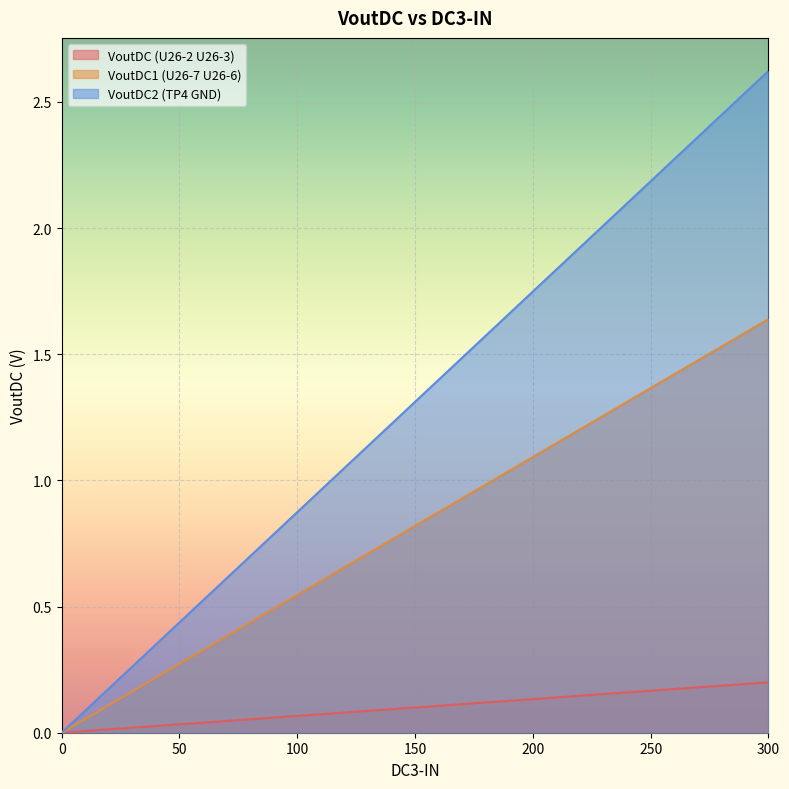

Count the number of categories in the chart.

13